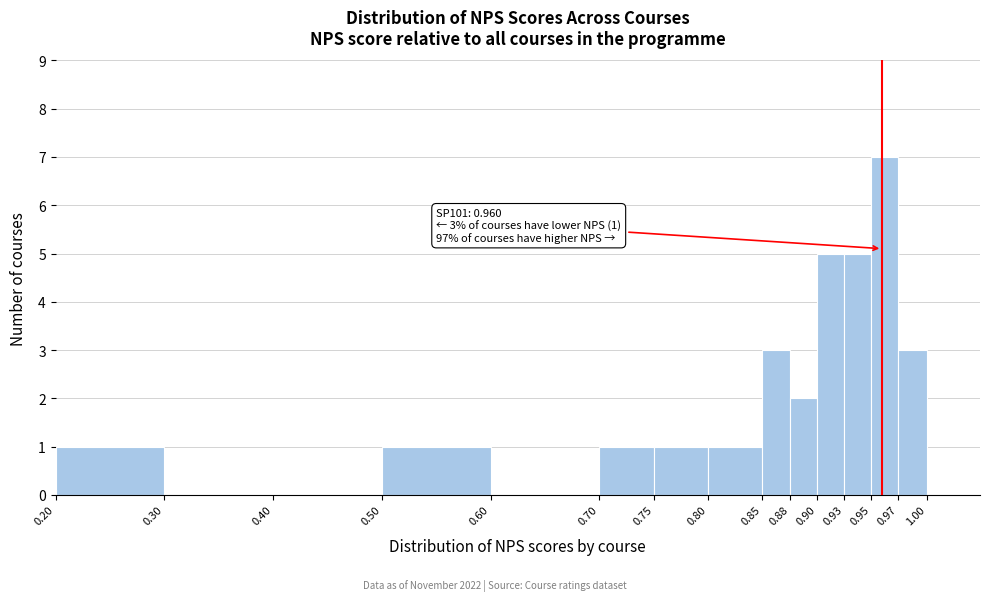

Over which range of the x-axis is the bar tallest?

0.95 to 0.97